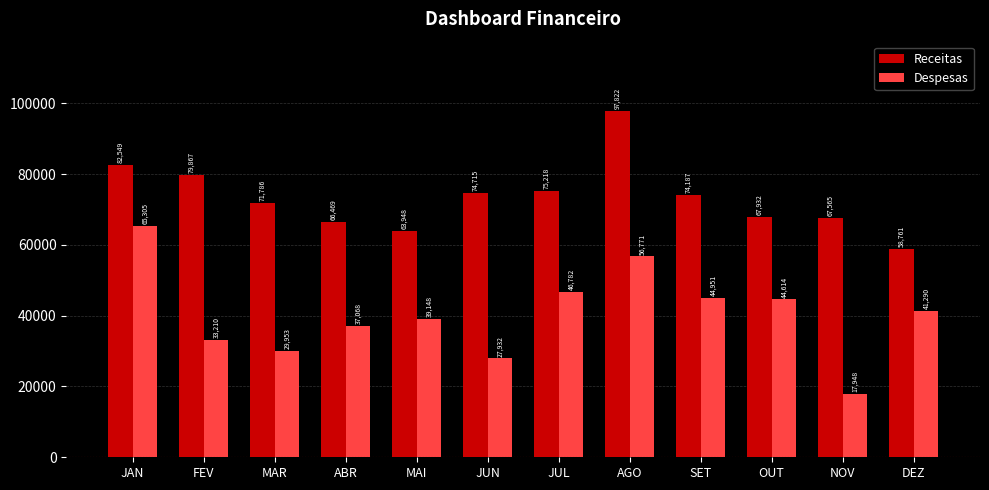

Is the value of Receitas at JUL greater than the value of Despesas at JAN?

Yes